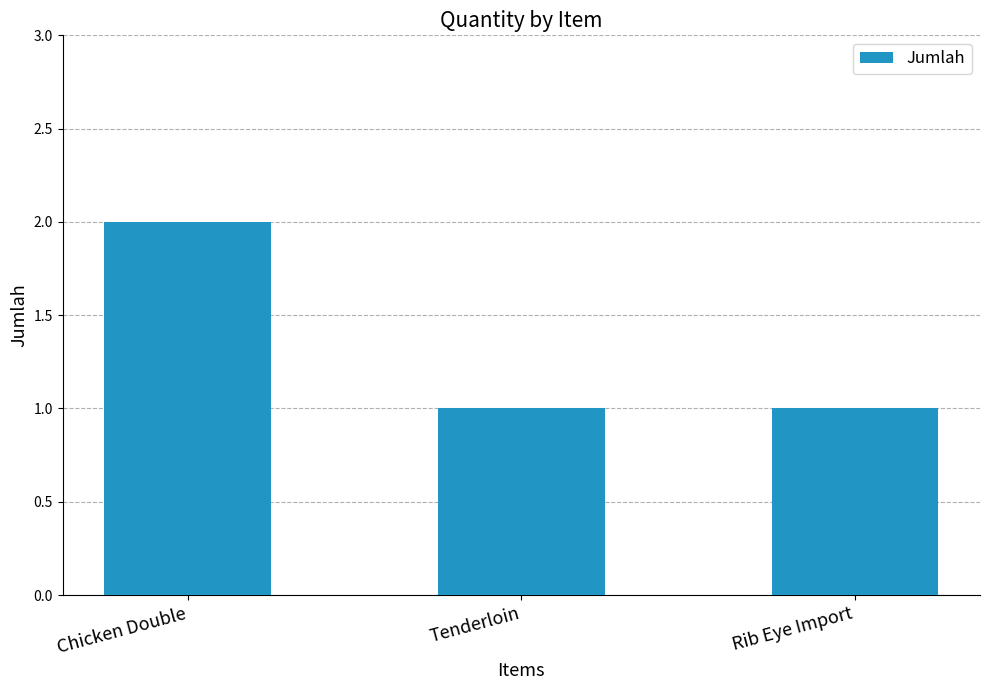

Reading right to left, what are all the values shown in this chart?

Rib Eye Import=1	Tenderloin=1	Chicken Double=2